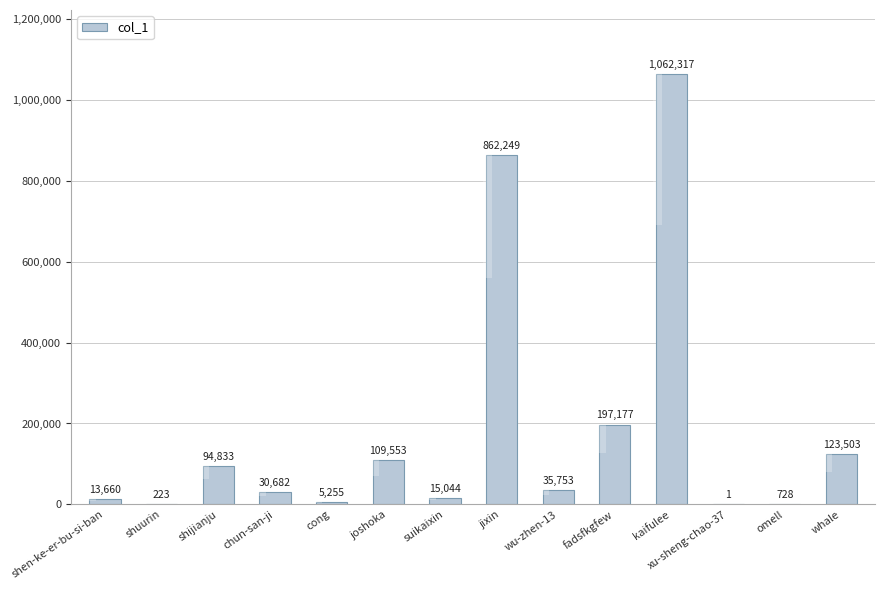

At which label does the data first exceed 35753?

shijianju